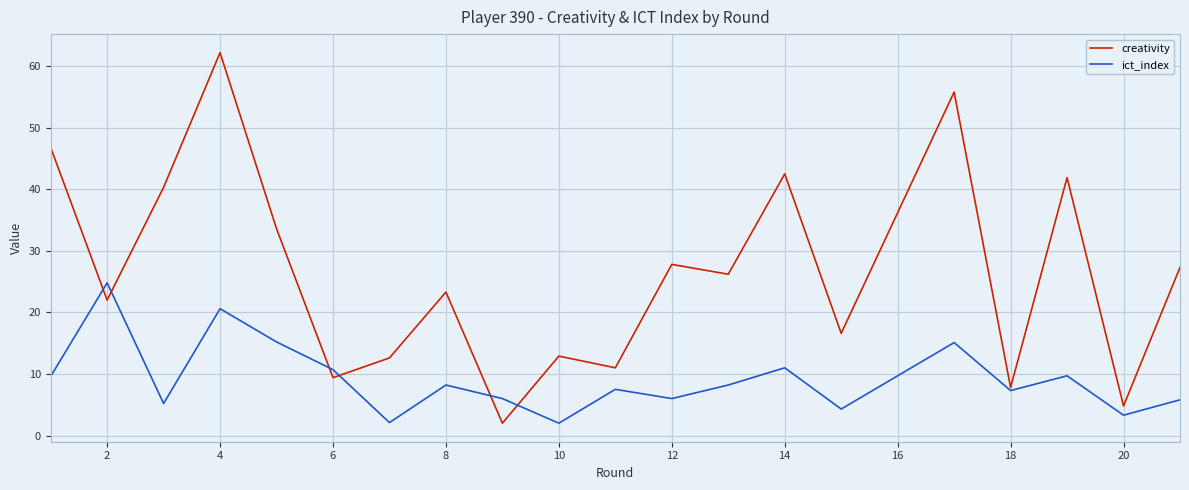

What is the maximum value for ict_index?

24.8